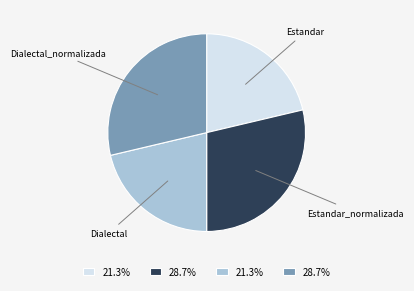

Count the number of slices in the pie.

4